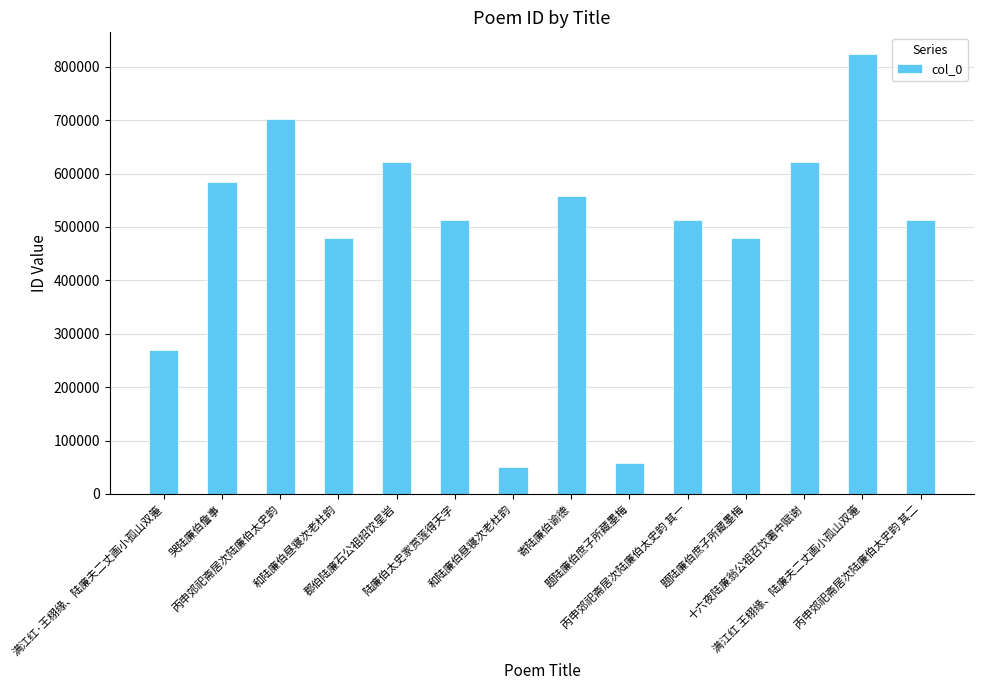

Which has a higher value, 满江红·王栩缘、陆廉夫二丈画小孤山双箑 or 和陆廉伯昼寝次老杜韵?

和陆廉伯昼寝次老杜韵